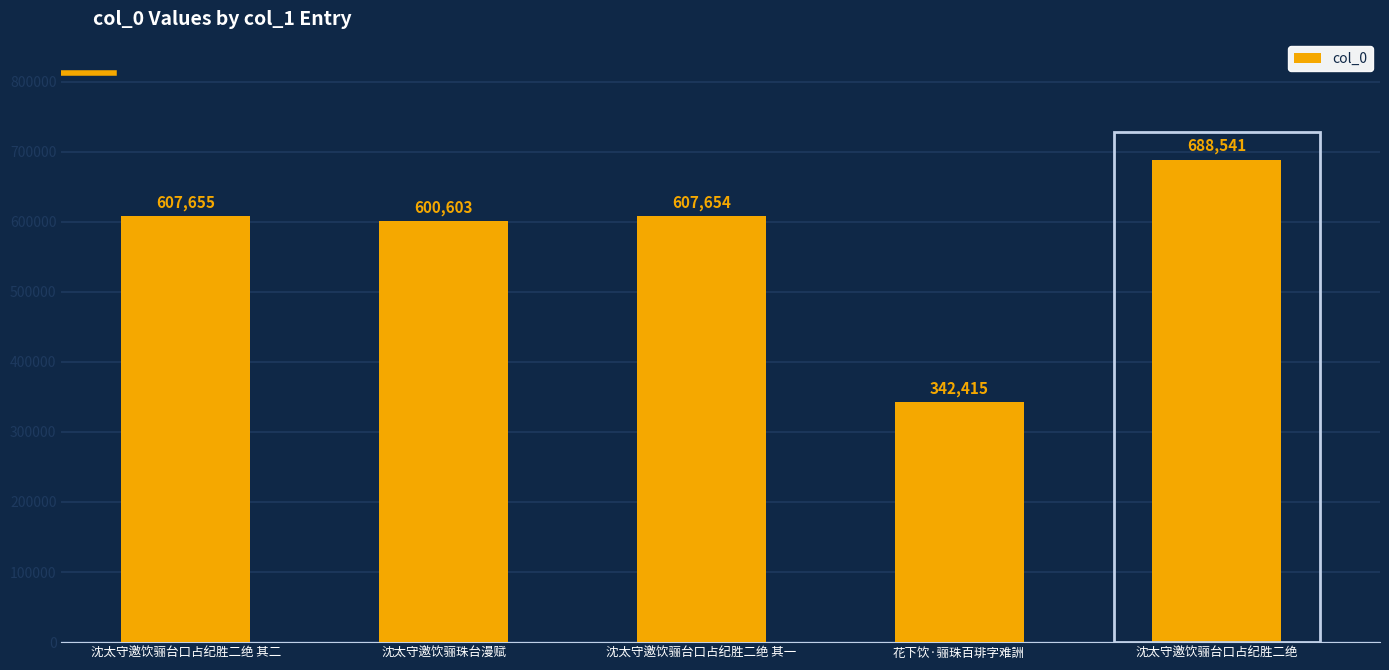

What is the value of the 3rd bar from the left?

607654